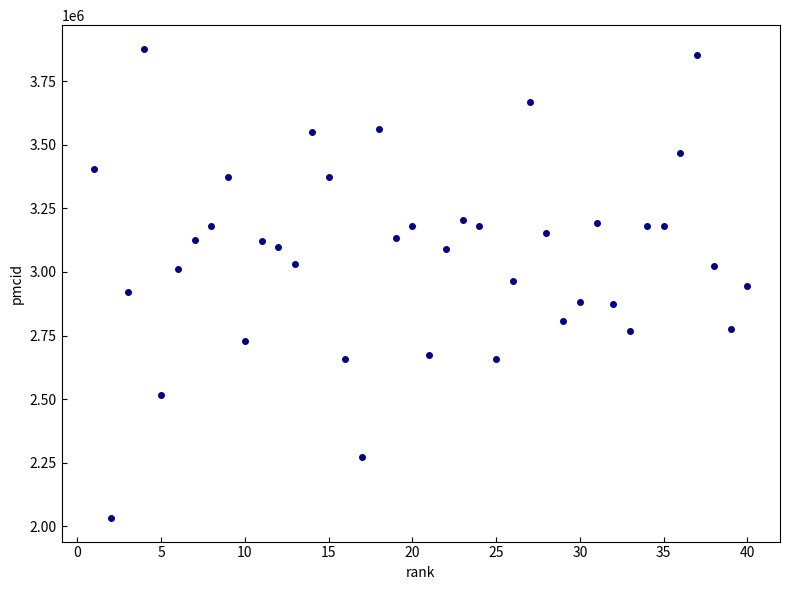

What is the range of Y values (max minus min)?

1846287